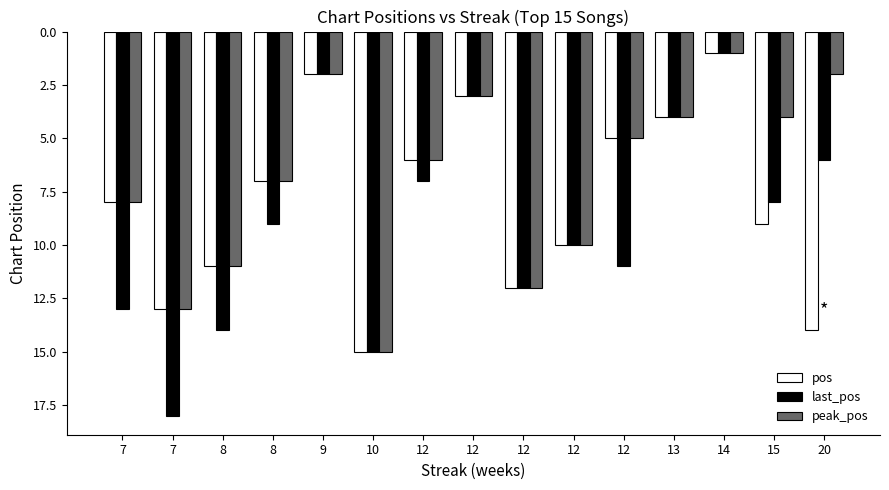

Count the number of data series in this chart.

3